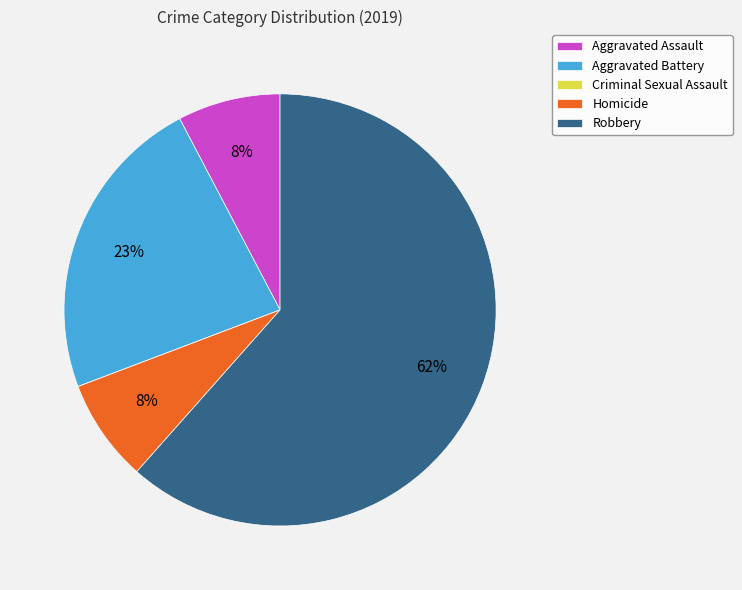

To the nearest percent, what is the combined percentage of Robbery and Homicide?

69%